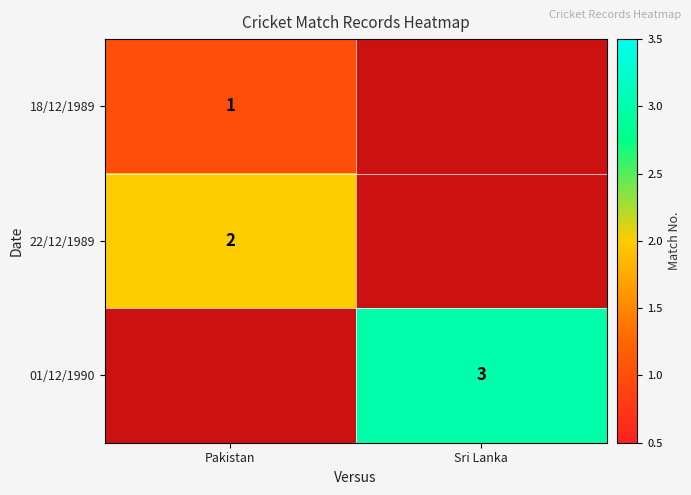

Is it true that 22/12/1989 equals 2 at Pakistan?

True